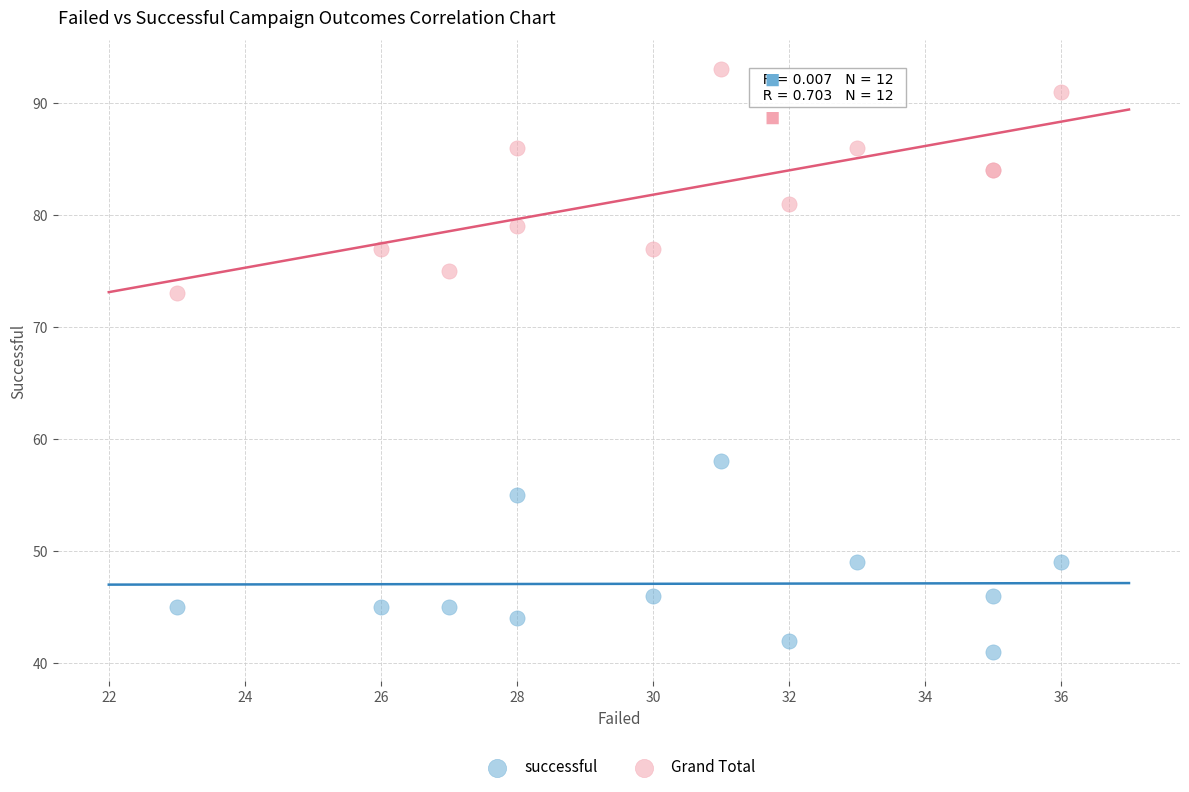

Across all series, what Y value is closest to 67?

73